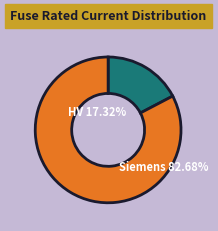

What percentage is the HV 160A slice, to the nearest percent?

17%